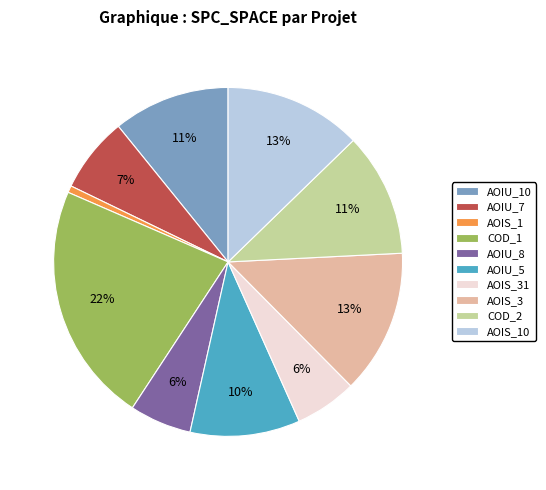

What percentage is the AOIS_31 slice, to the nearest percent?

6%